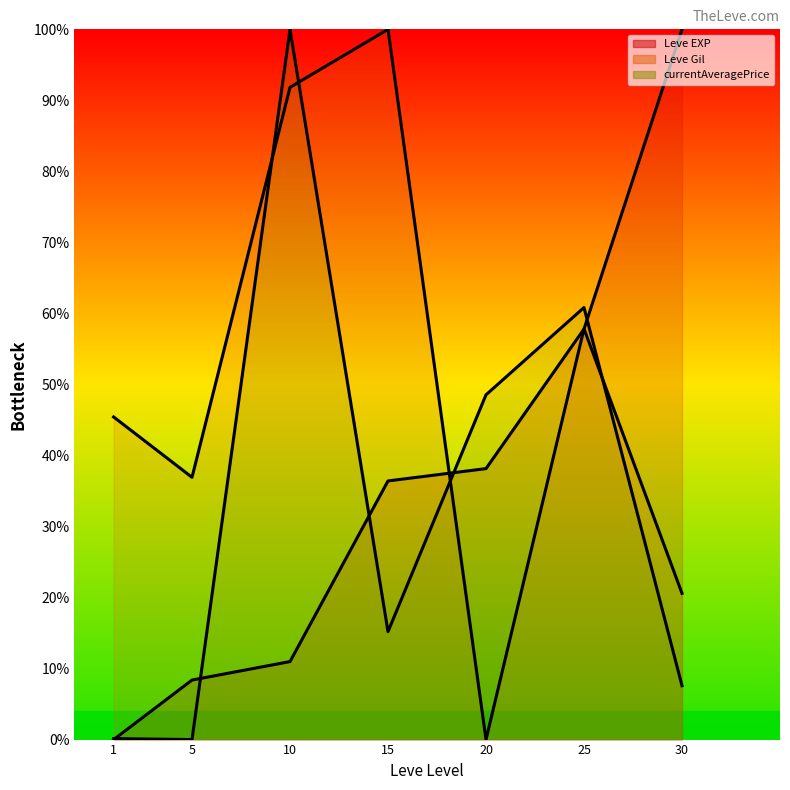

Is it true that currentAveragePrice (line) equals 41.6 at 5?

False